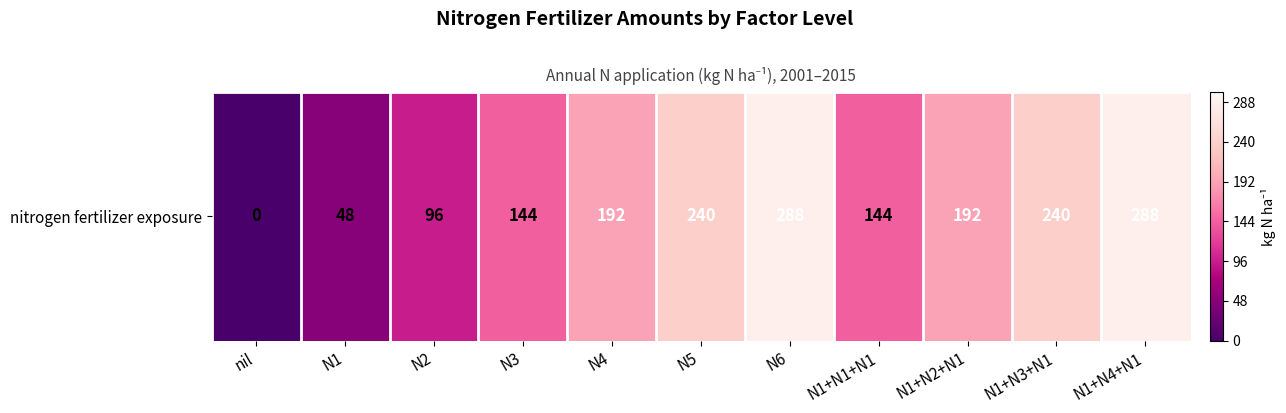

At which label is the value closest to 144?

N3